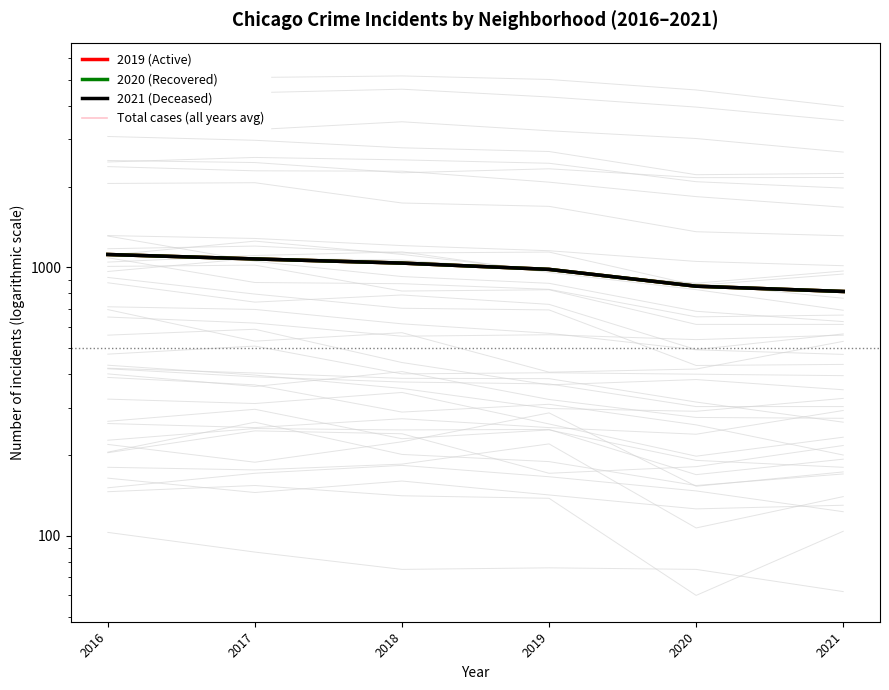

How many data points in 2021 (Deceased) are less than 1036?

3